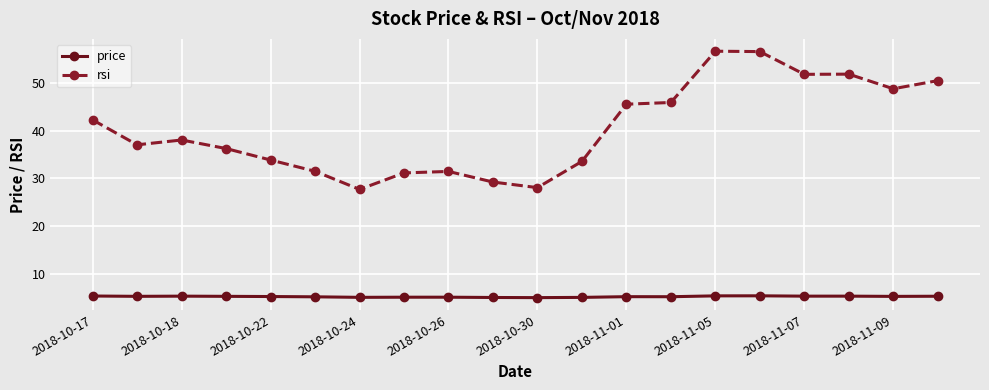

Which series has the largest total across all categories?

rsi